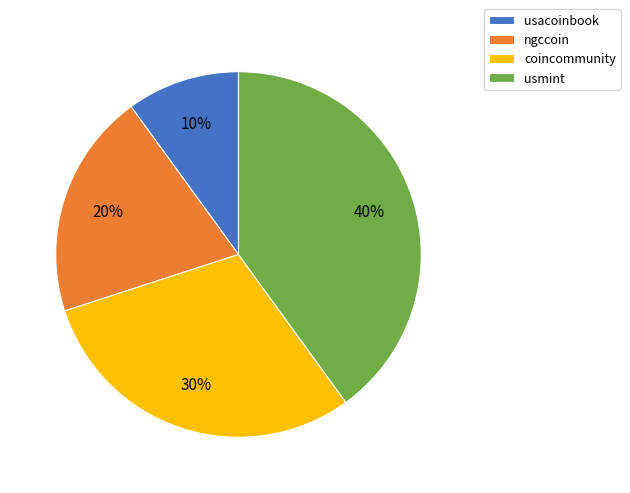

Count the number of slices in the pie.

4